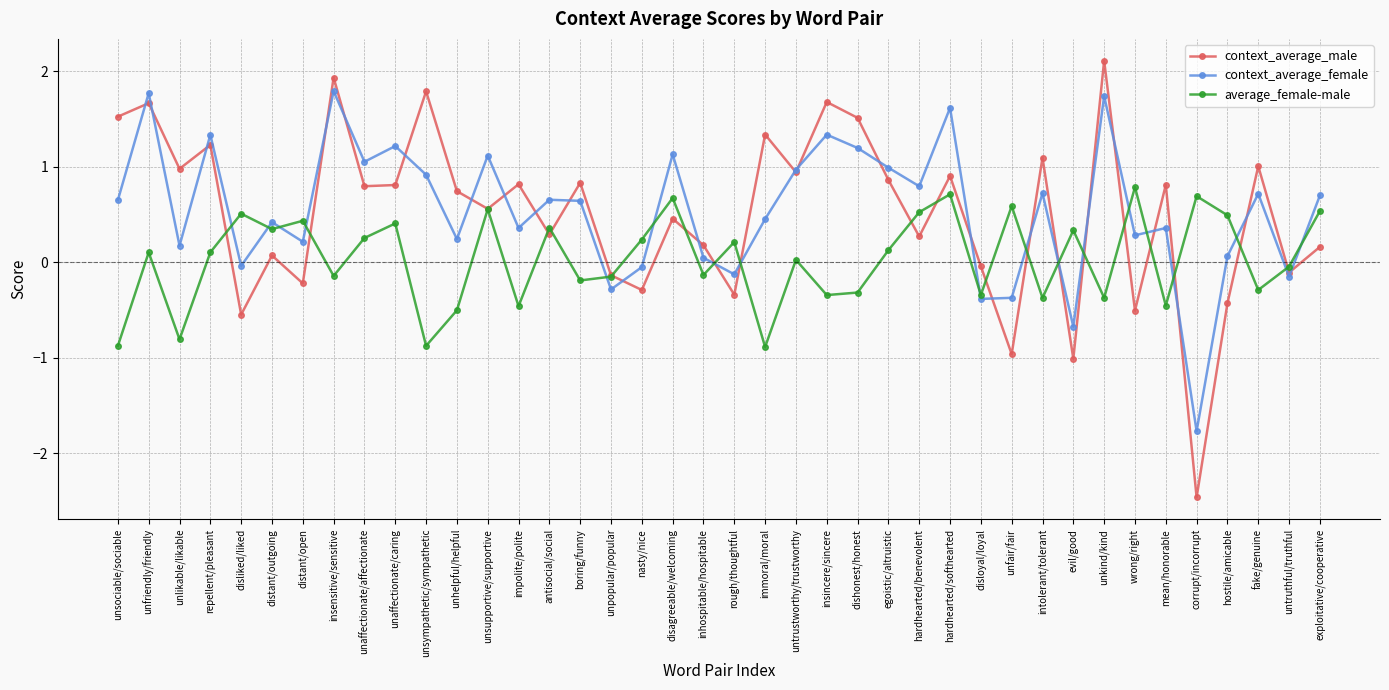

Where do average_female-male and context_average_female first cross each other?

repellent/pleasant and disliked/liked